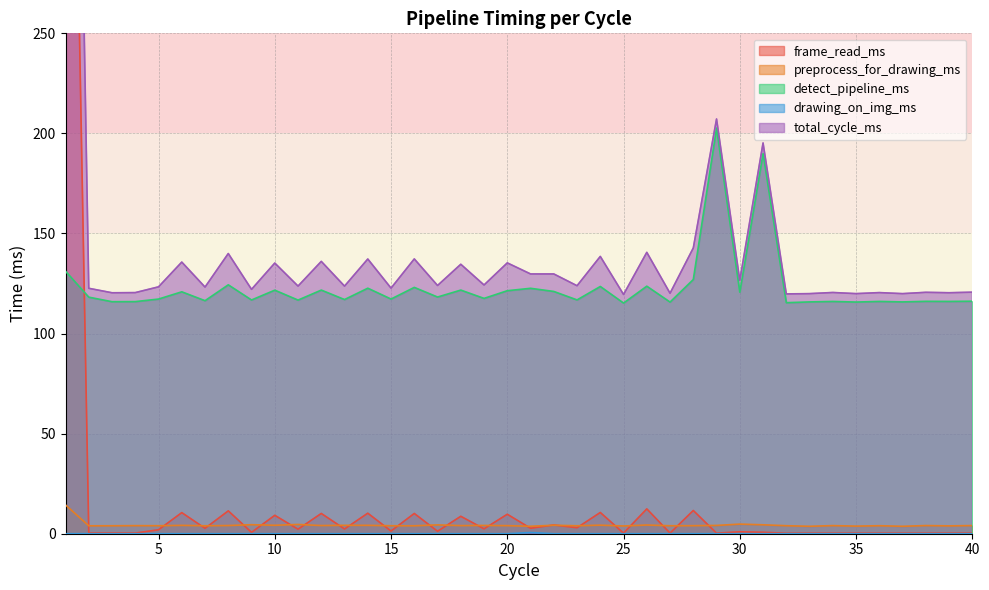

At which category is the sum across all series the highest?

1